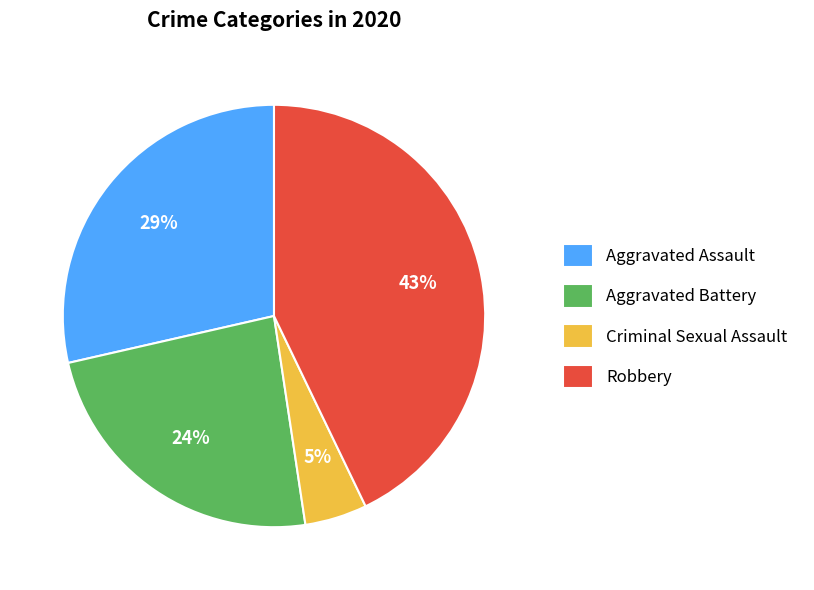

Is there a majority slice in this chart?

No